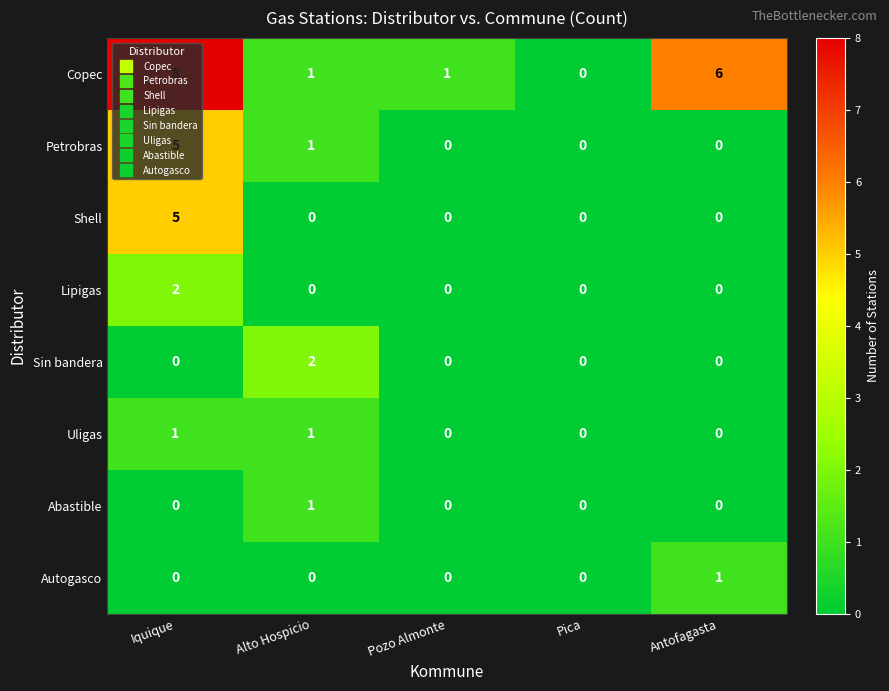

At which label does Autogasco reach its peak?

Antofagasta